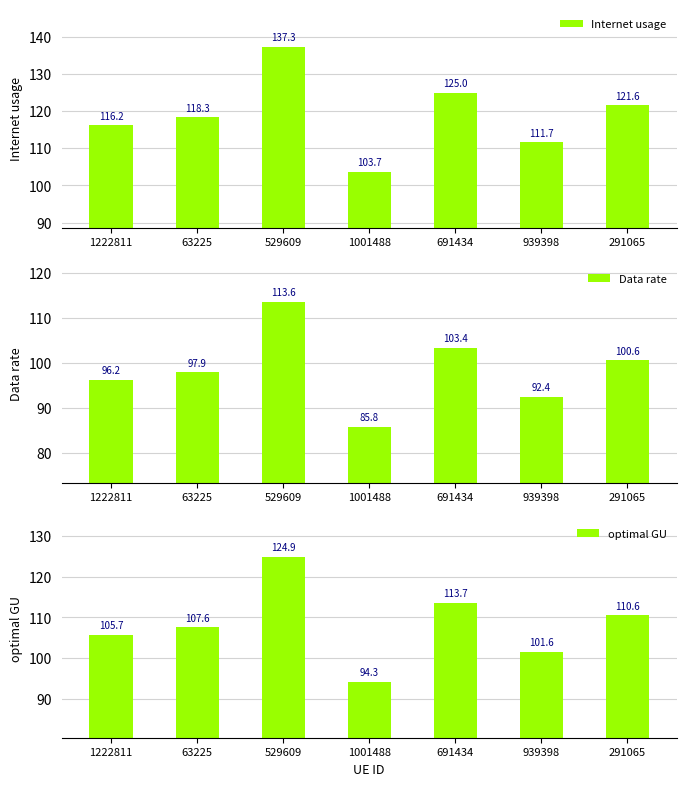

Between 939398 and 1222811, which is larger?

1222811